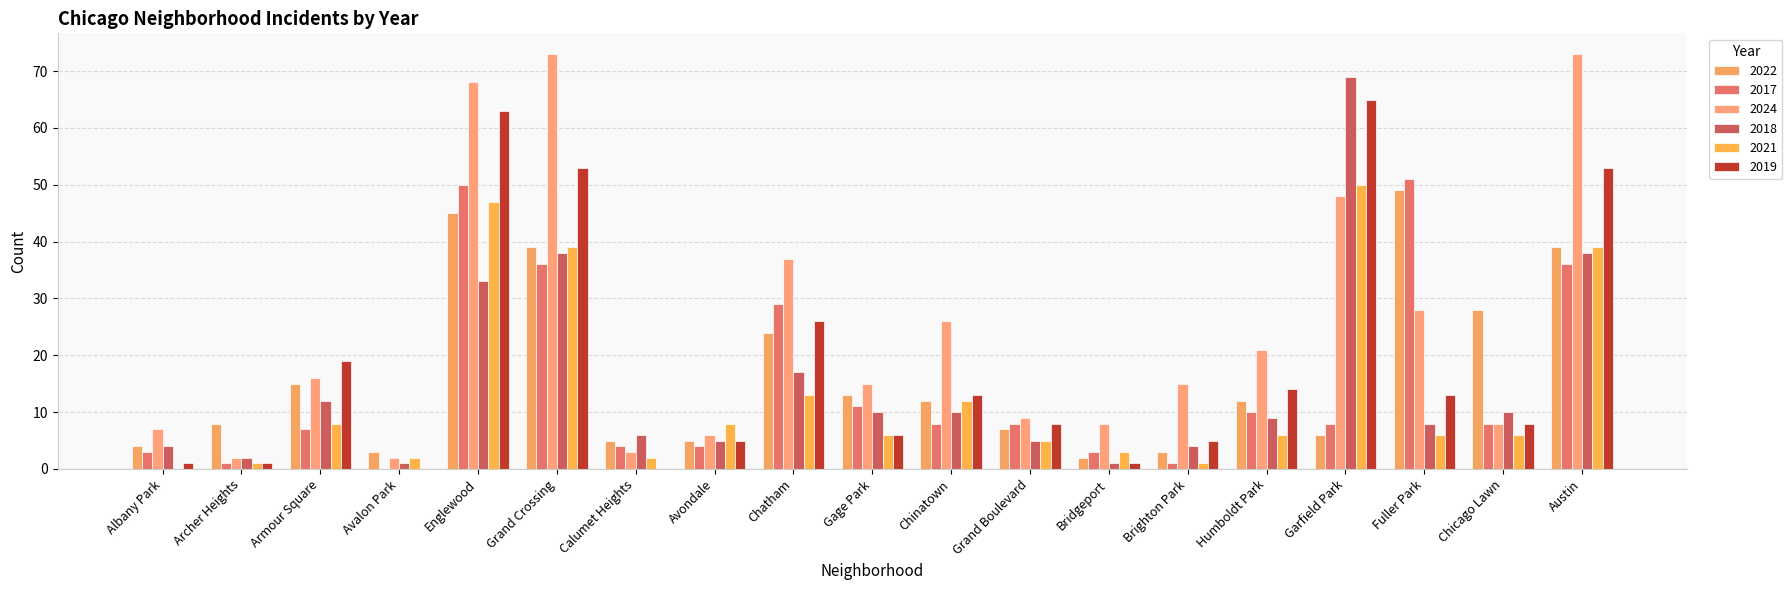

Reading left to right, list all the values displayed in this chart.

2022: Albany Park=4	Archer Heights=8	Armour Square=15	Avalon Park=3	Englewood=45	Grand Crossing=39	Calumet Heights=5	Avondale=5	Chatham=24	Gage Park=13	Chinatown=12	Grand Boulevard=7	Bridgeport=2	Brighton Park=3	Humboldt Park=12	Garfield Park=6	Fuller Park=49	Chicago Lawn=28	Austin=39
2017: Albany Park=3	Archer Heights=1	Armour Square=7	Avalon Park=0	Englewood=50	Grand Crossing=36	Calumet Heights=4	Avondale=4	Chatham=29	Gage Park=11	Chinatown=8	Grand Boulevard=8	Bridgeport=3	Brighton Park=1	Humboldt Park=10	Garfield Park=8	Fuller Park=51	Chicago Lawn=8	Austin=36
2024: Albany Park=7	Archer Heights=2	Armour Square=16	Avalon Park=2	Englewood=68	Grand Crossing=73	Calumet Heights=3	Avondale=6	Chatham=37	Gage Park=15	Chinatown=26	Grand Boulevard=9	Bridgeport=8	Brighton Park=15	Humboldt Park=21	Garfield Park=48	Fuller Park=28	Chicago Lawn=8	Austin=73
2018: Albany Park=4	Archer Heights=2	Armour Square=12	Avalon Park=1	Englewood=33	Grand Crossing=38	Calumet Heights=6	Avondale=5	Chatham=17	Gage Park=10	Chinatown=10	Grand Boulevard=5	Bridgeport=1	Brighton Park=4	Humboldt Park=9	Garfield Park=69	Fuller Park=8	Chicago Lawn=10	Austin=38
2021: Albany Park=0	Archer Heights=1	Armour Square=8	Avalon Park=2	Englewood=47	Grand Crossing=39	Calumet Heights=2	Avondale=8	Chatham=13	Gage Park=6	Chinatown=12	Grand Boulevard=5	Bridgeport=3	Brighton Park=1	Humboldt Park=6	Garfield Park=50	Fuller Park=6	Chicago Lawn=6	Austin=39
2019: Albany Park=1	Archer Heights=1	Armour Square=19	Avalon Park=0	Englewood=63	Grand Crossing=53	Calumet Heights=0	Avondale=5	Chatham=26	Gage Park=6	Chinatown=13	Grand Boulevard=8	Bridgeport=1	Brighton Park=5	Humboldt Park=14	Garfield Park=65	Fuller Park=13	Chicago Lawn=8	Austin=53